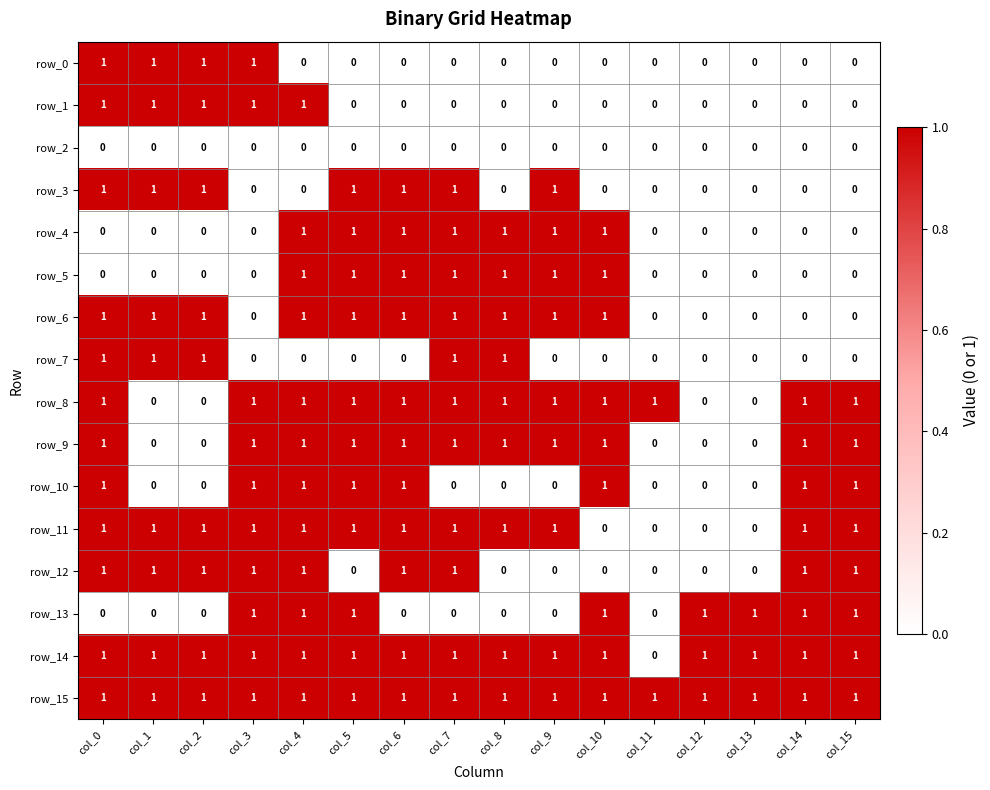

What is the sum of all row_13 values?

8